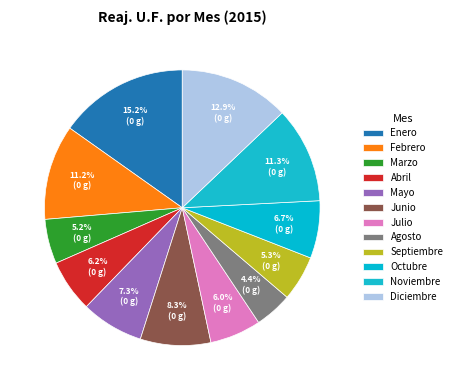

Count the number of slices in the pie.

12